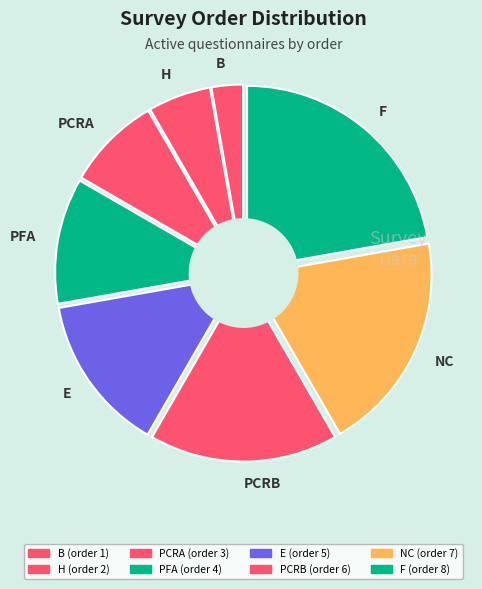

Which has a higher value, B or E?

E